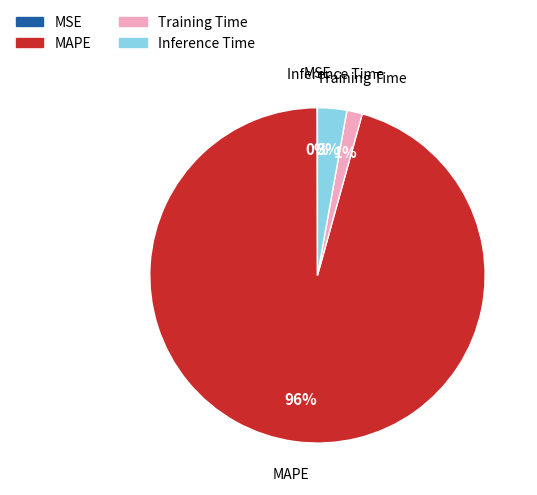

To the nearest percent, what is the average slice percentage?

25%